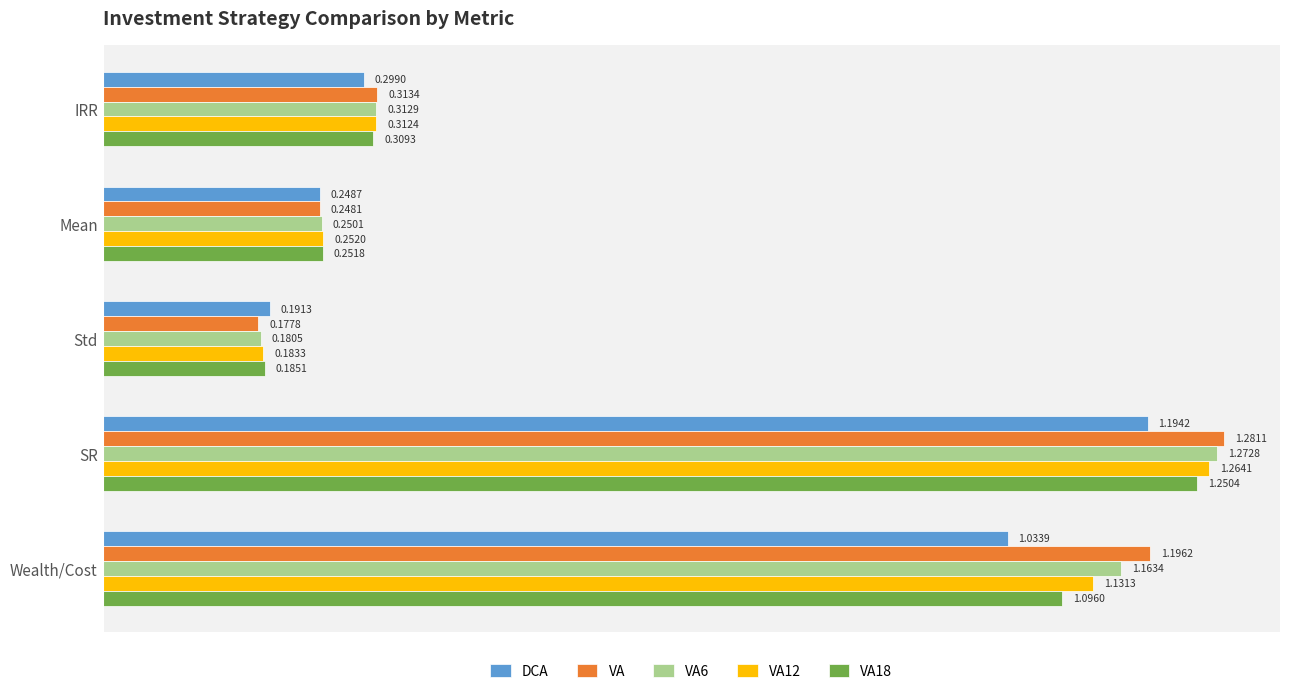

Which series has the largest total across all categories?

VA